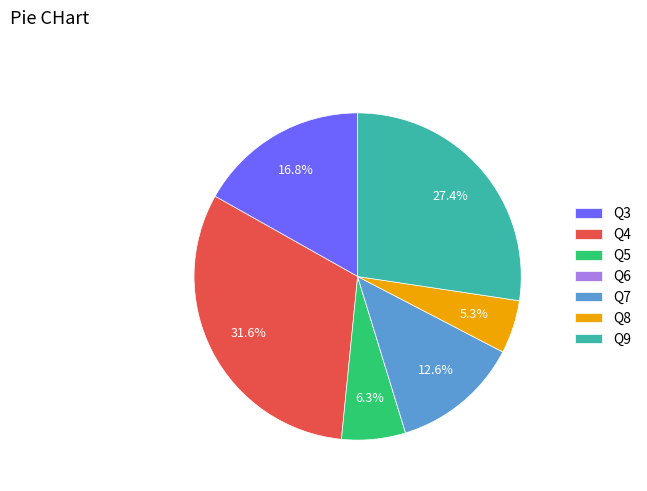

To the nearest percent, what portion does Q3 represent?

17%